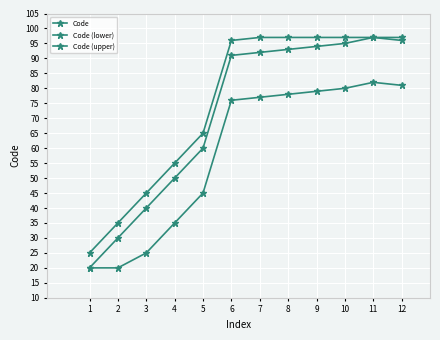

What value does the Code (upper) series have at 1?

25